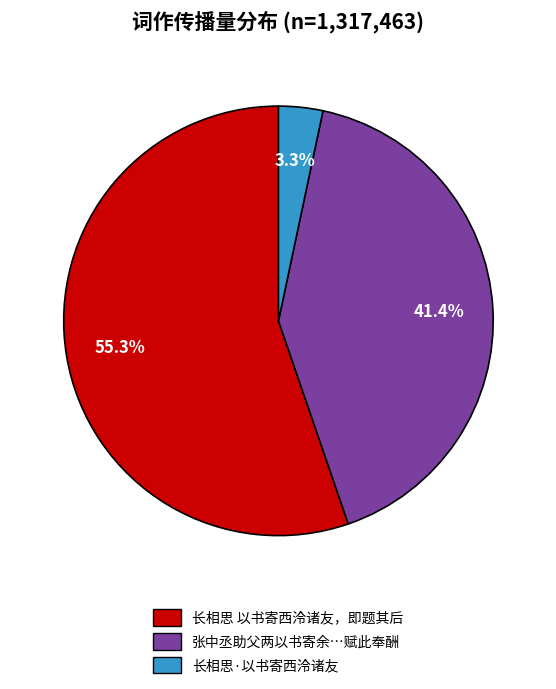

Is there a majority slice in this chart?

Yes